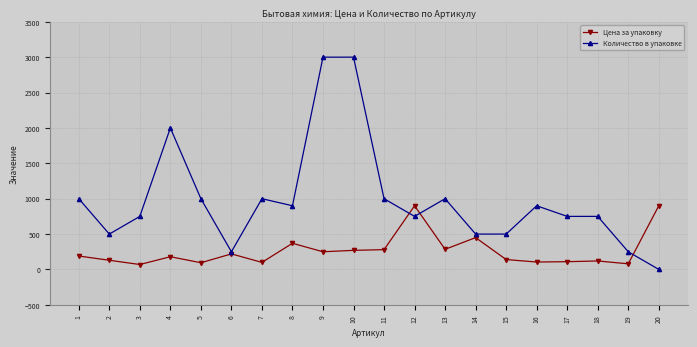

Which series changed the most between 10 and 17?

Количество в упаковке